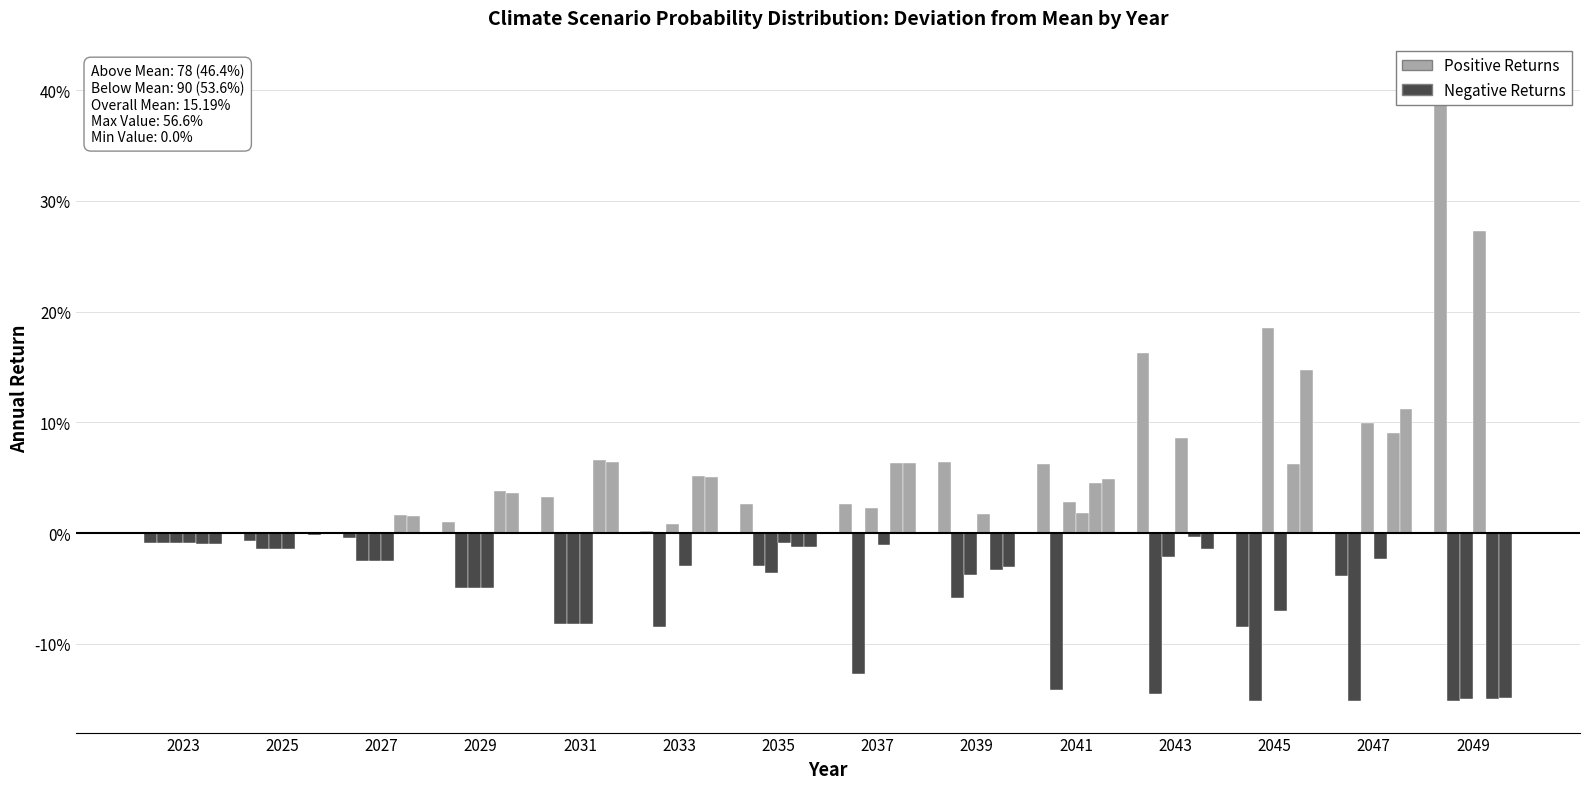

What is the value of the Positive Returns bar at the 10th from the left?

0.1